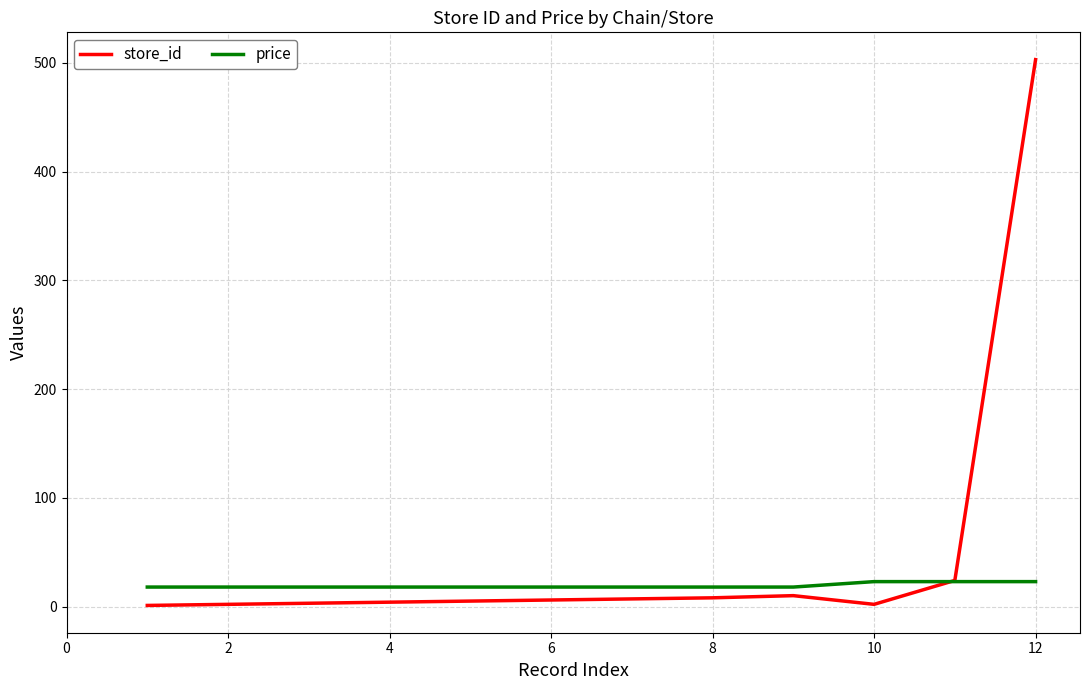

List the series in order of their peak value, highest first.

store_id, price